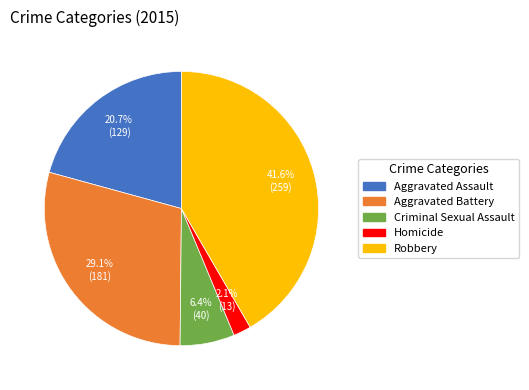

To the nearest percent, what is the combined percentage of Homicide and Aggravated Assault?

23%